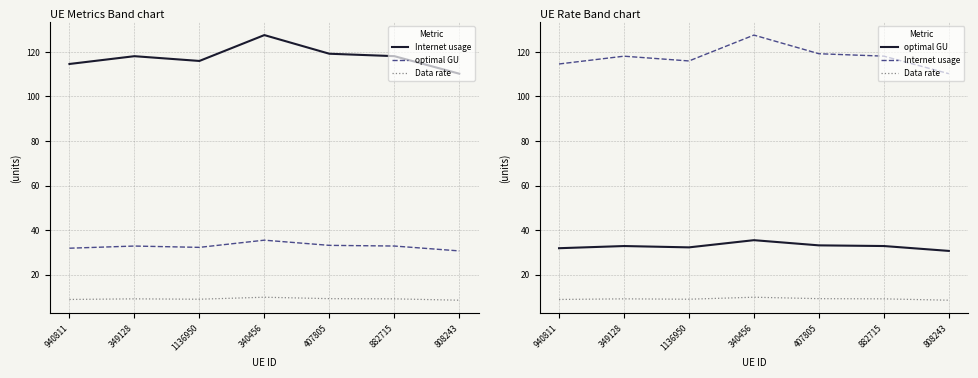

What is the difference between the Internet usage values at 349128 and 808243?

7.9